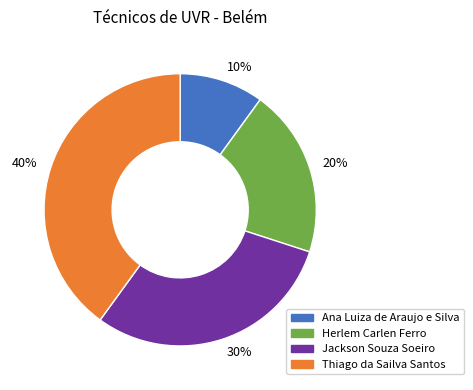

Do Ana Luiza de Araujo e Silva and Jackson Souza Soeiro together represent more than half of the pie?

No